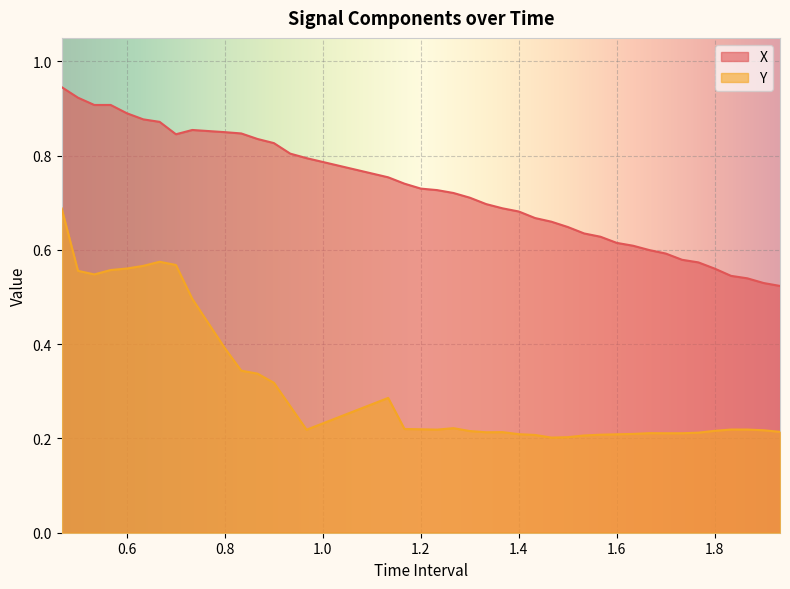

How many lines are shown in the chart?

2